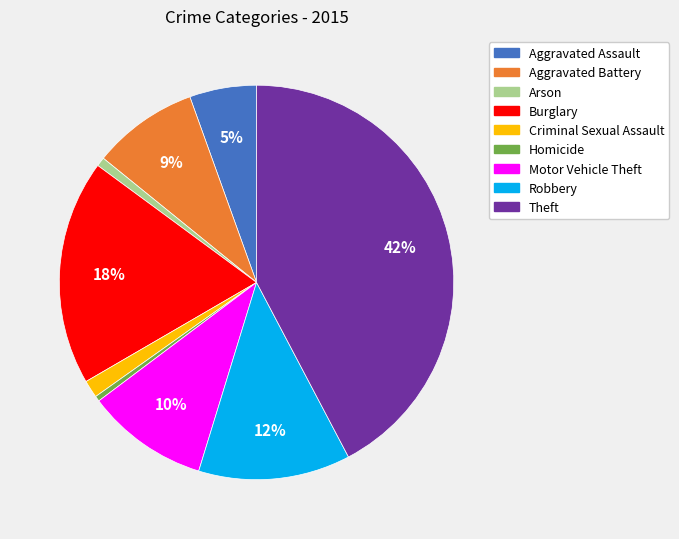

True or false: Motor Vehicle Theft accounts for 1% of the total.

False